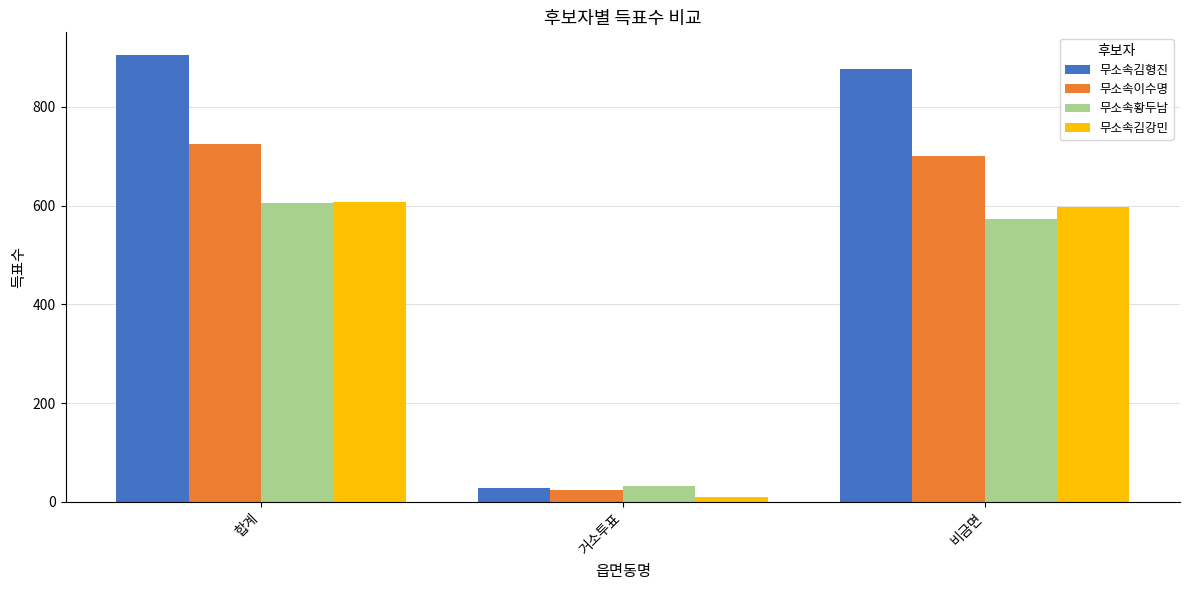

What is the sum of all 무소속이수명 values?

1449